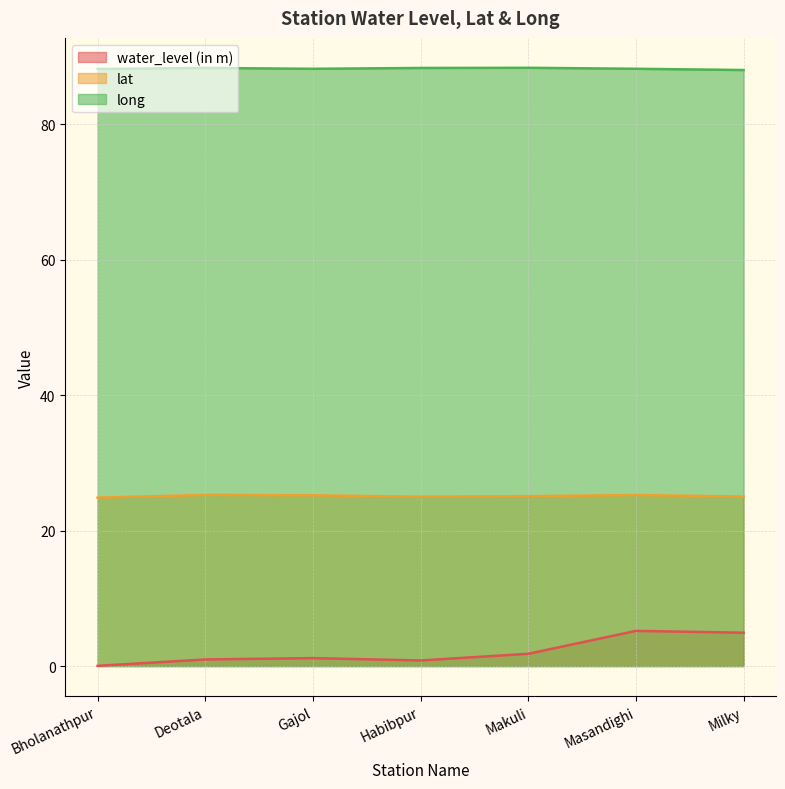

What is the label of the 3rd point from the right?

Makuli